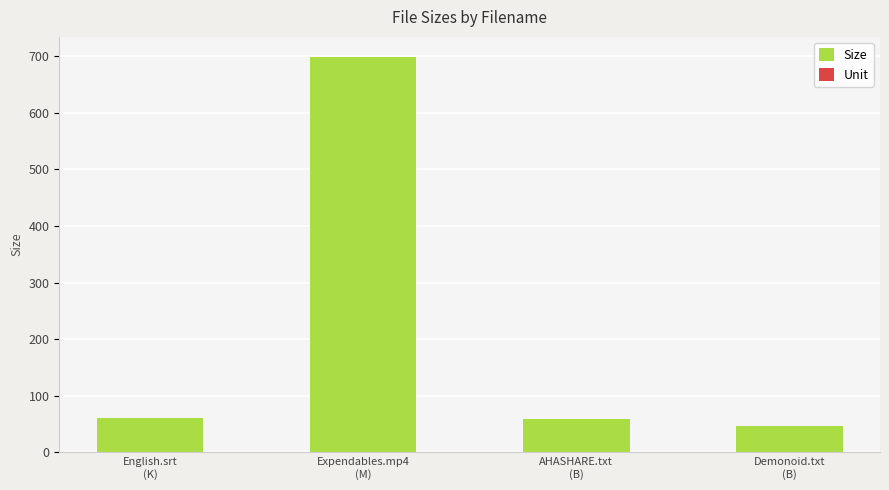

What is the value of the 1st bar from the left?

61.6